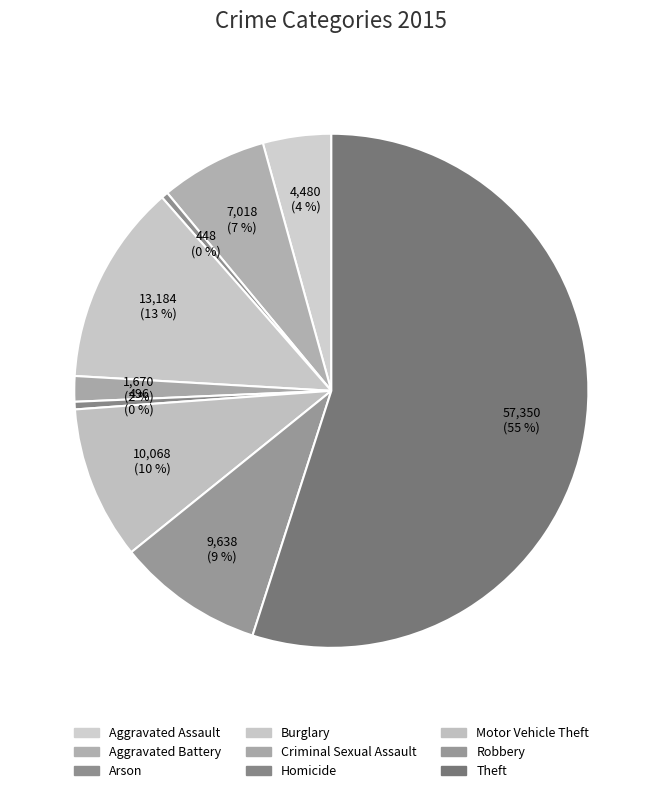

Rank the categories by value from highest to lowest.

Theft, Burglary, Motor Vehicle Theft, Robbery, Aggravated Battery, Aggravated Assault, Criminal Sexual Assault, Homicide, Arson